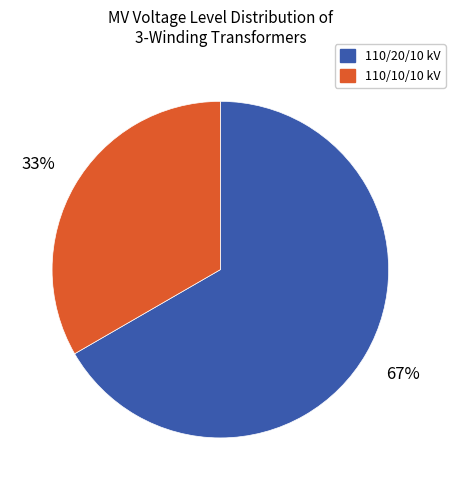

Is there a majority slice in this chart?

Yes